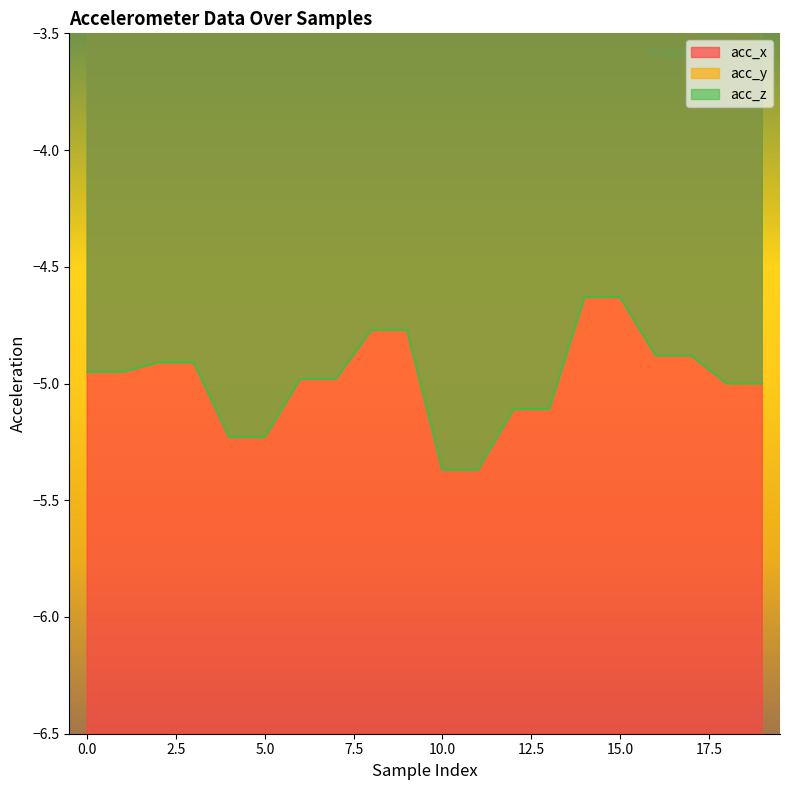

Count the number of data series in this chart.

3